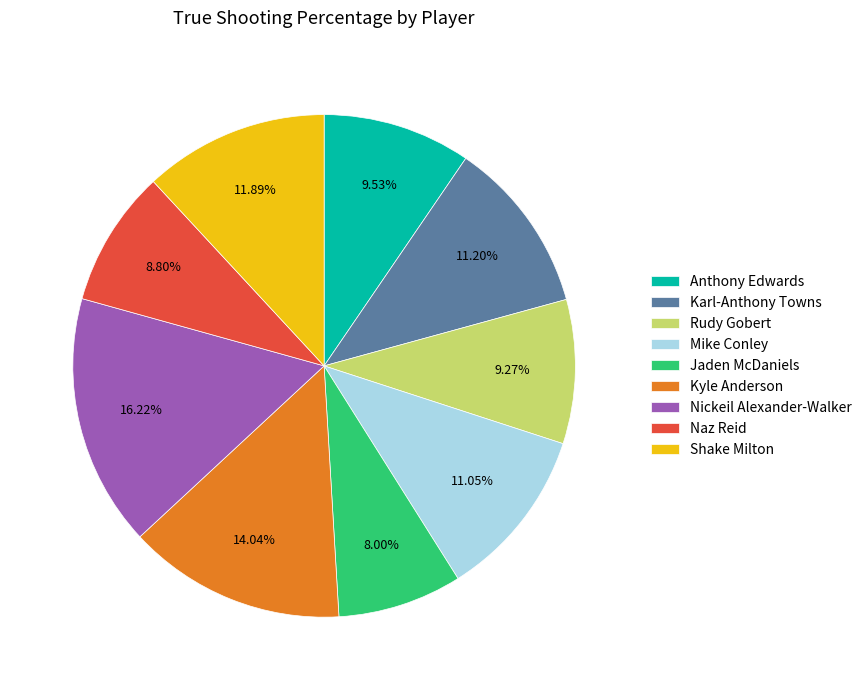

Which has a higher value, Naz Reid or Anthony Edwards?

Anthony Edwards